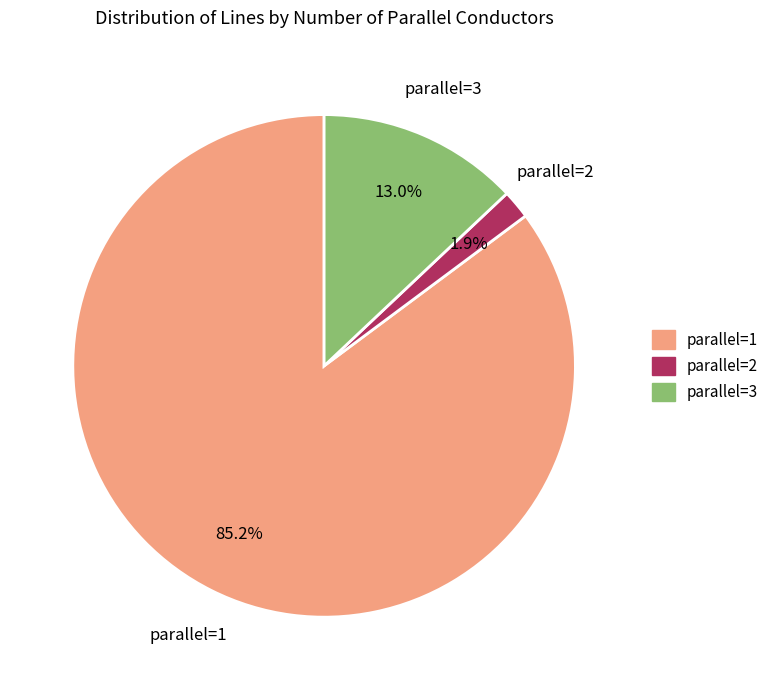

How many segments does this pie chart have?

3